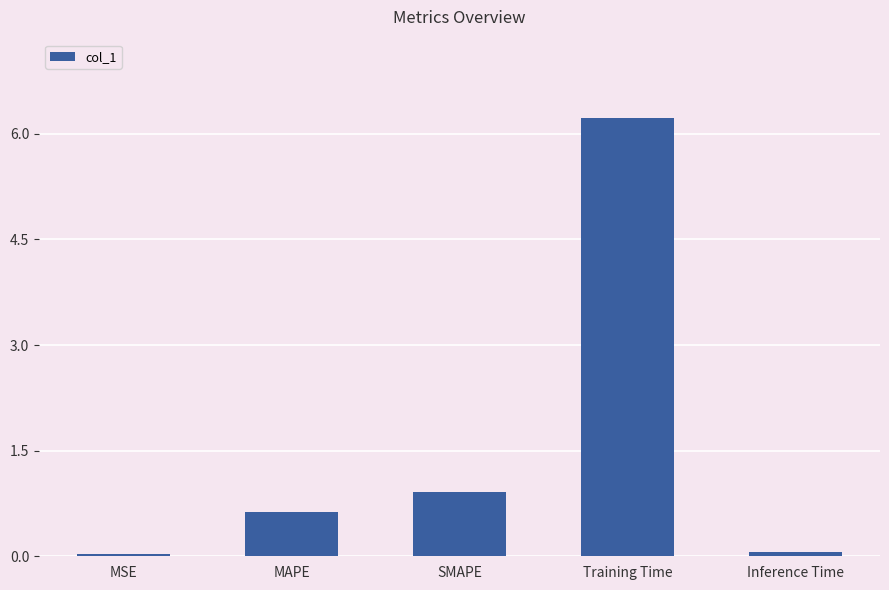

Is it true that the value at Training Time is 6.2?

True